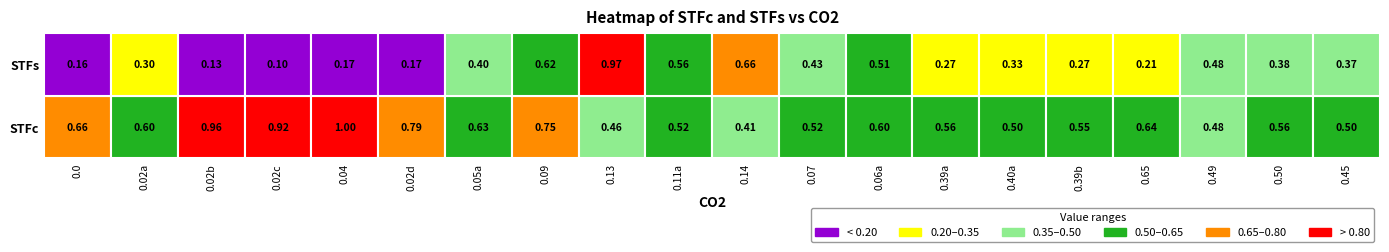

The value of 0.0 at STFc is 0.2. True or false?

False